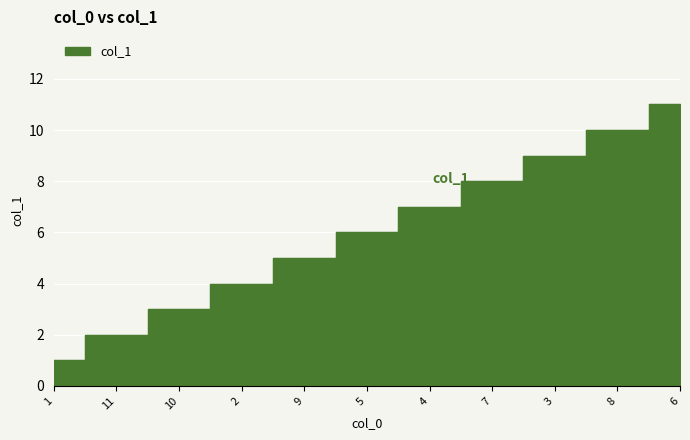

What position from the left is 8?

10